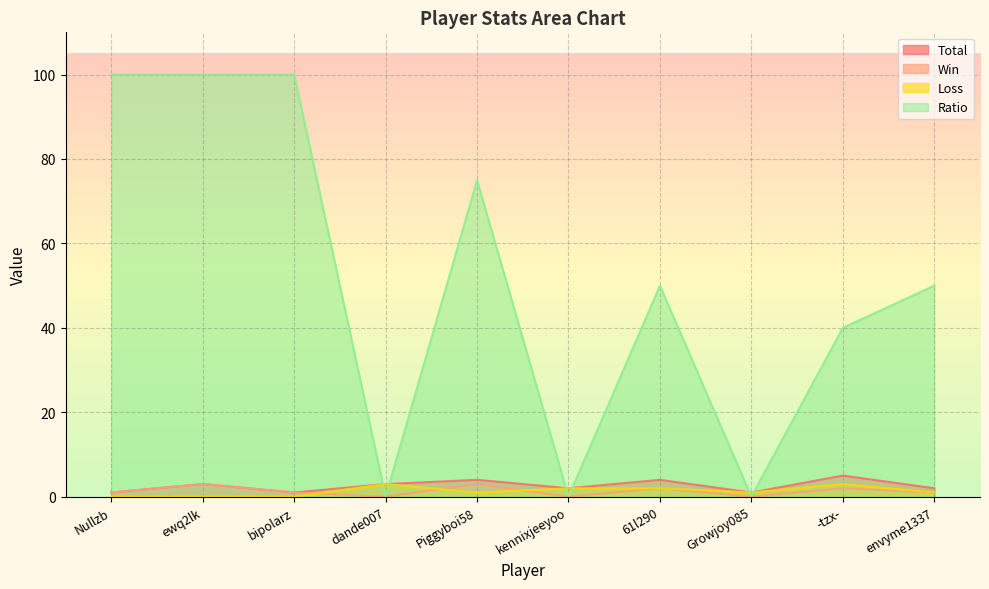

True or false: Win and Ratio cross at least once.

False